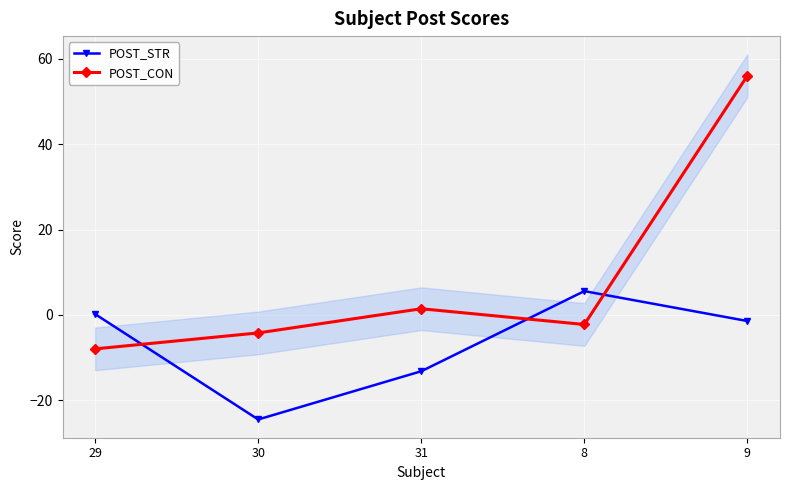

What is the value of the POST_CON point at the 3rd from the left?

1.4